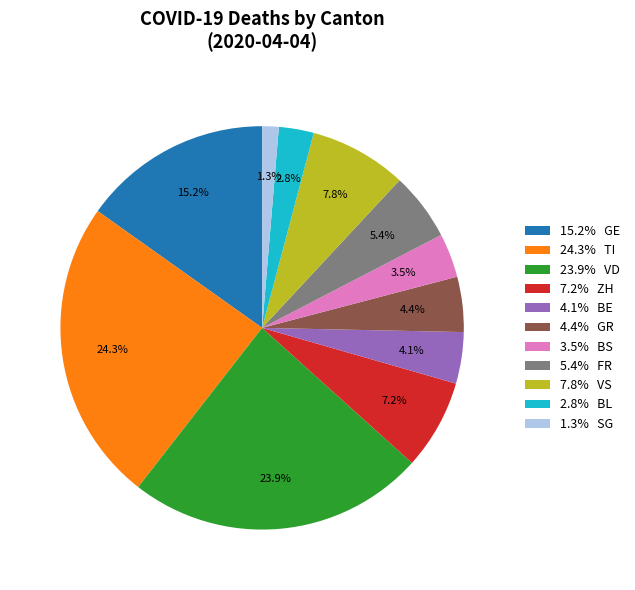

Which category has the smallest portion of the pie?

1.3% SG